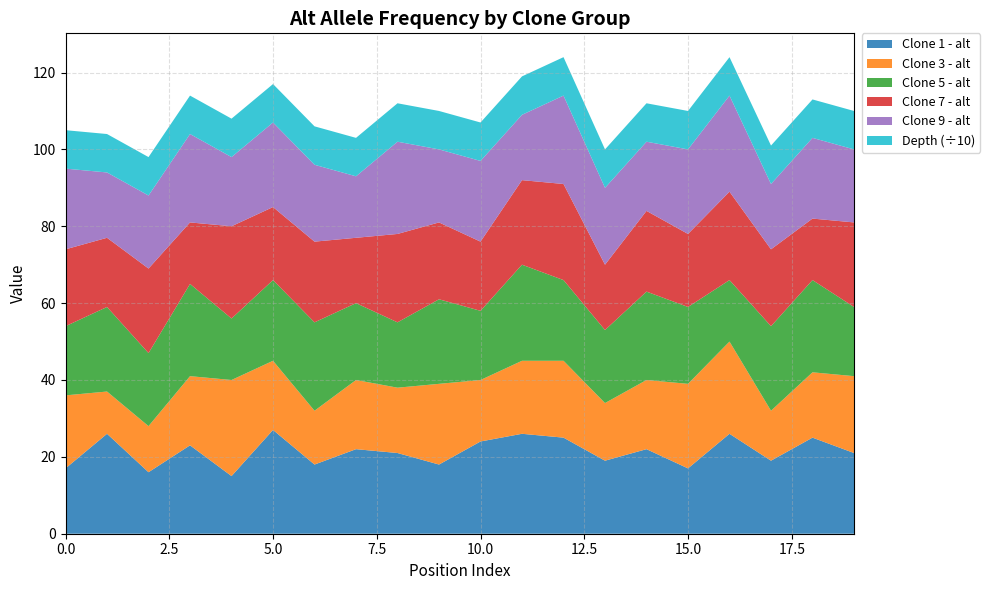

What is the minimum value for Clone 1 - alt?

15